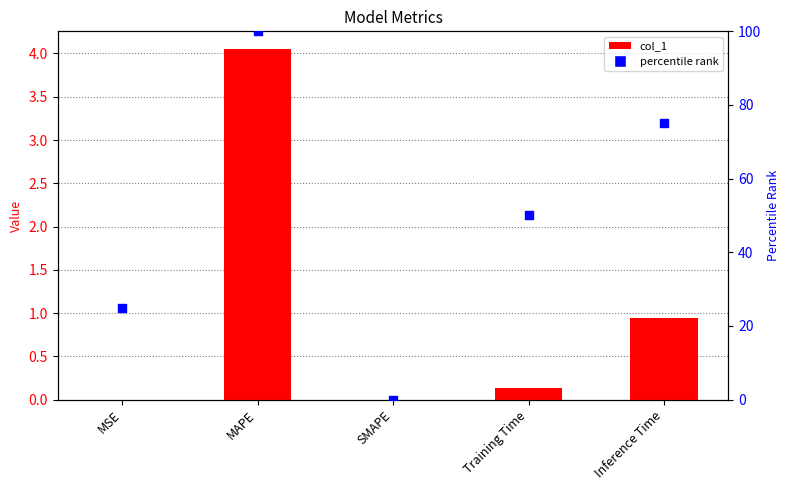

Which series reaches the minimum Y coordinate?

col_1